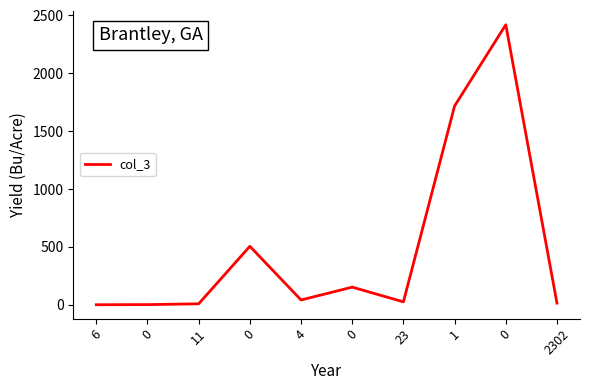

Does the chart display data point markers on the line(s)?

No